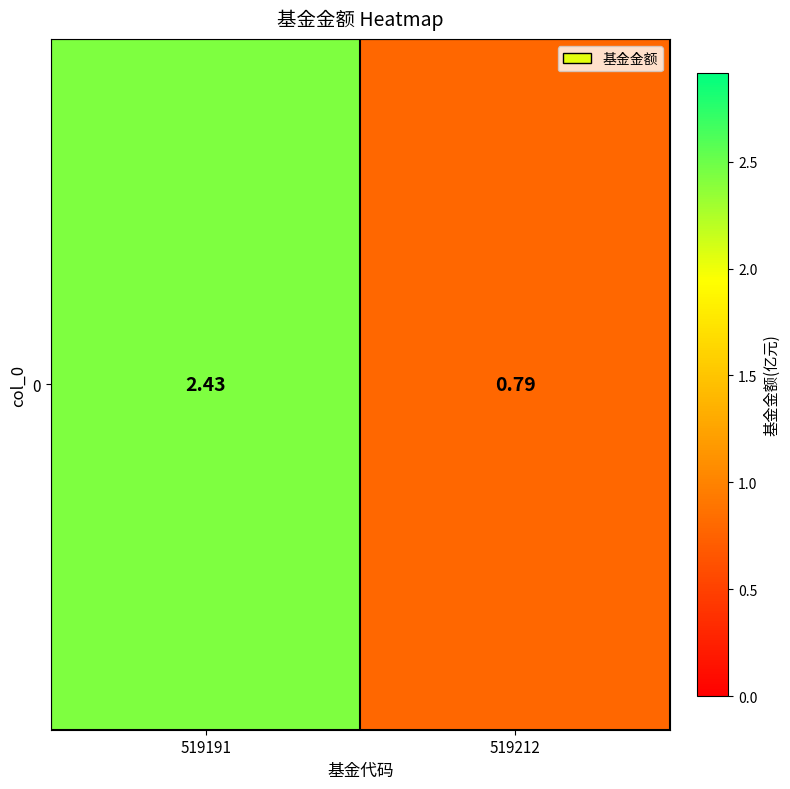

Rank the categories by value from lowest to highest.

519212, 519191